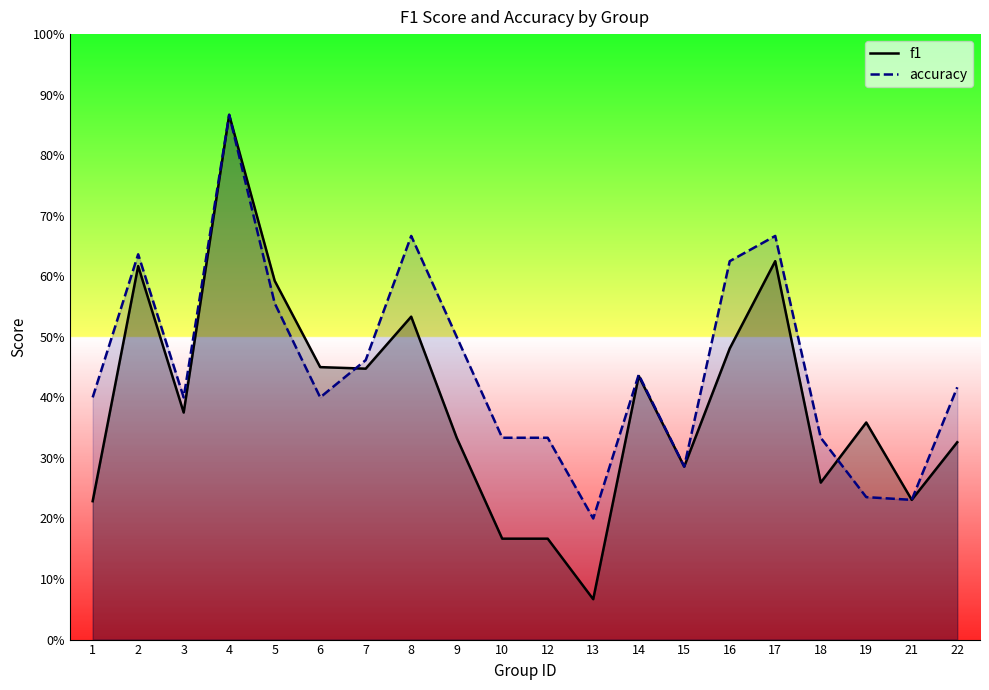

Count the number of categories in the chart.

20